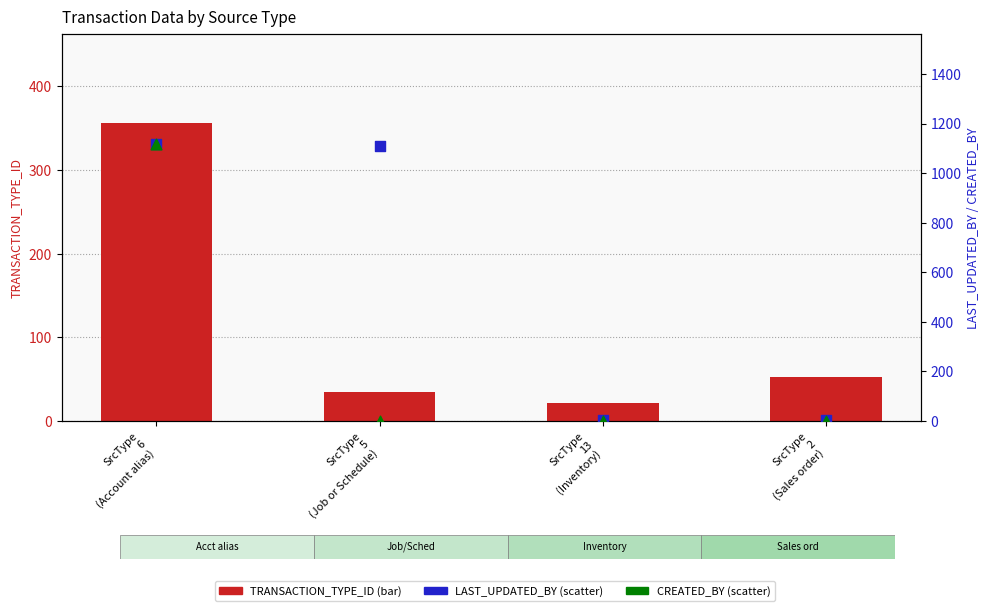

Which series has the largest total across all categories?

LAST_UPDATED_BY